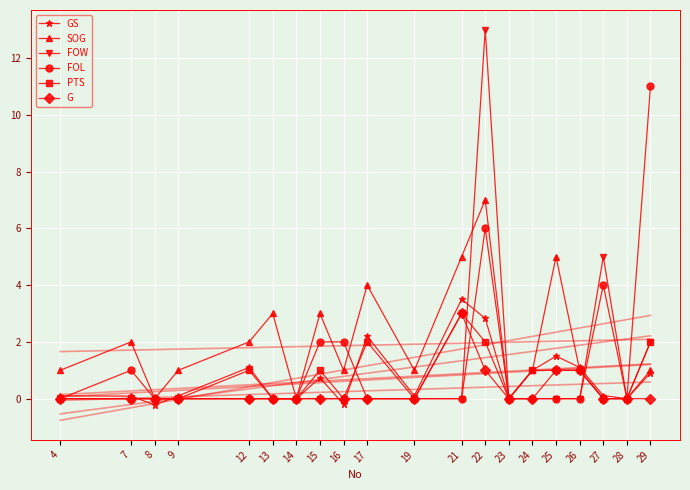

Where is the first local maximum for G?

21